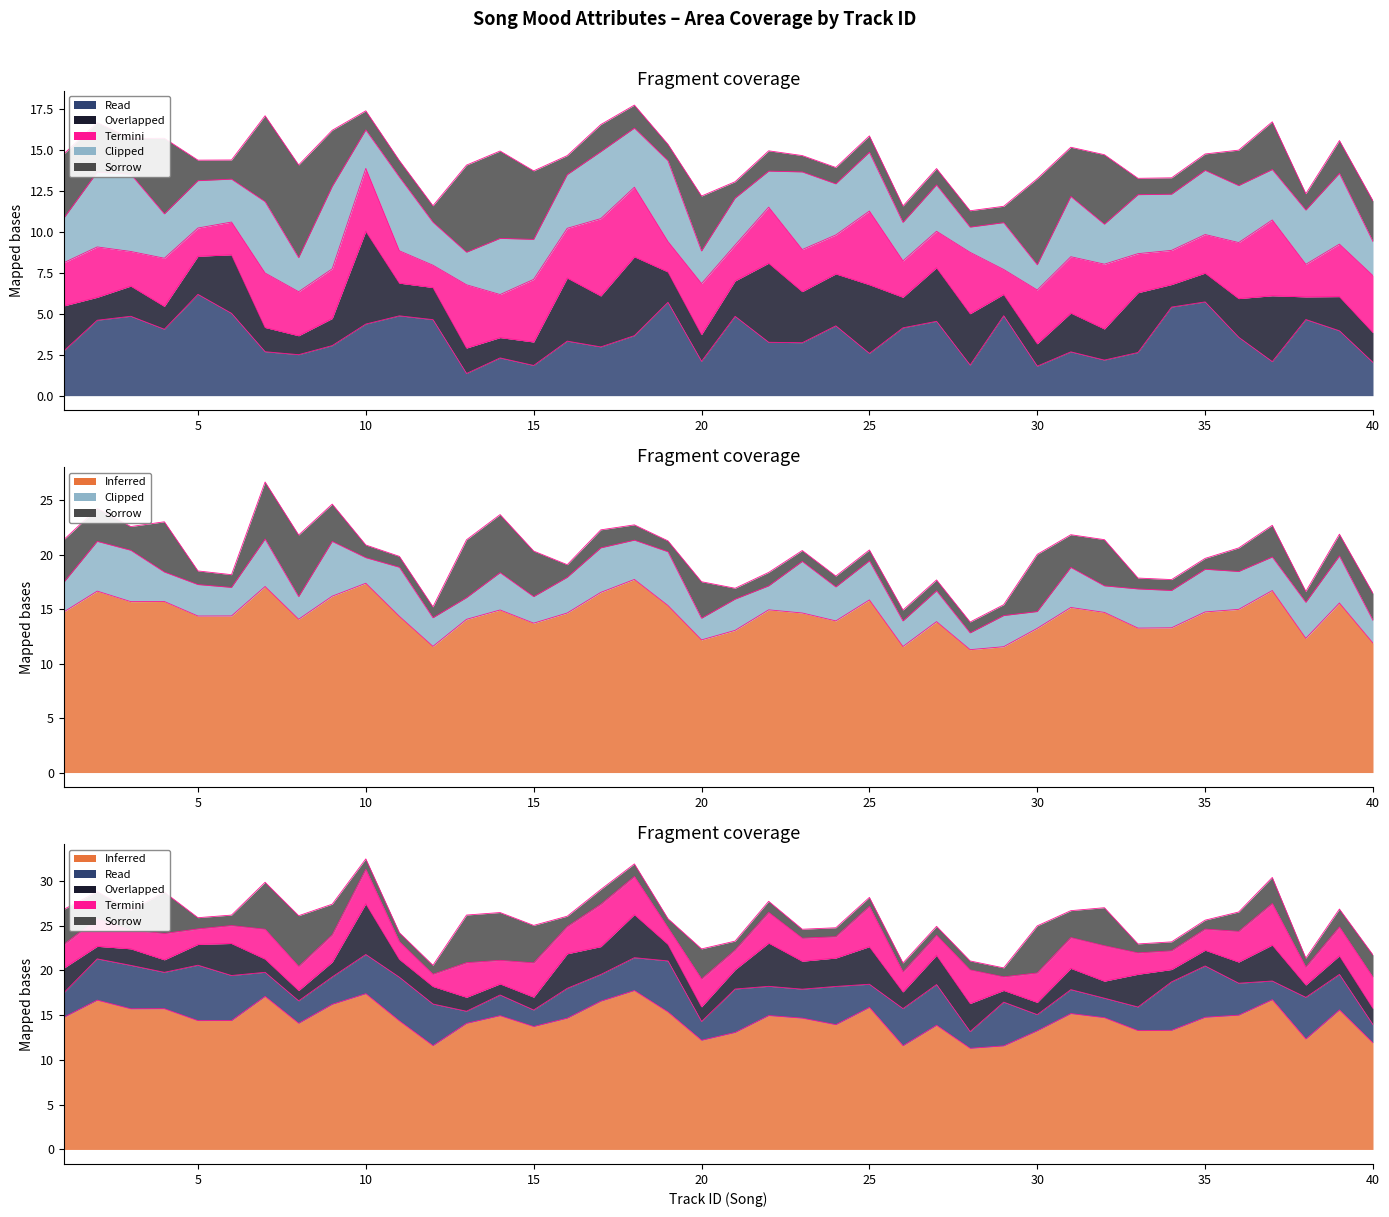

True or false: SWEET has a value of 0.9 at 31.

False